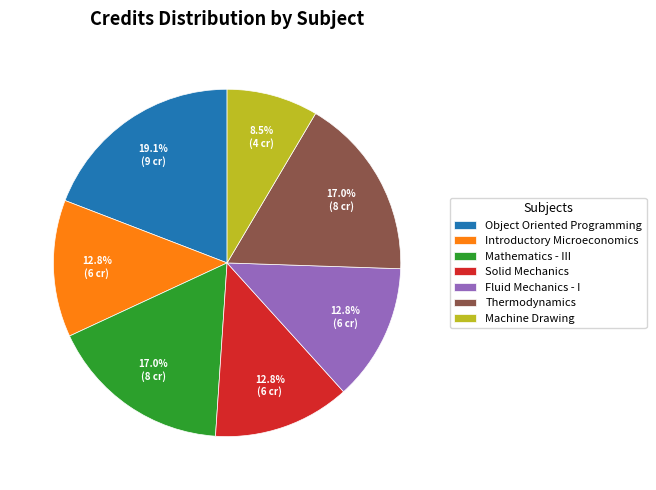

Is Introductory Microeconomics the majority of the pie?

No